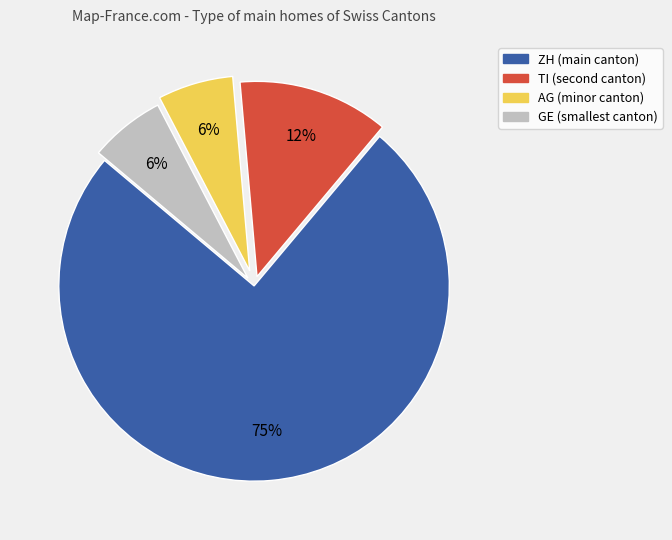

To the nearest percent, what is the average slice percentage?

25%